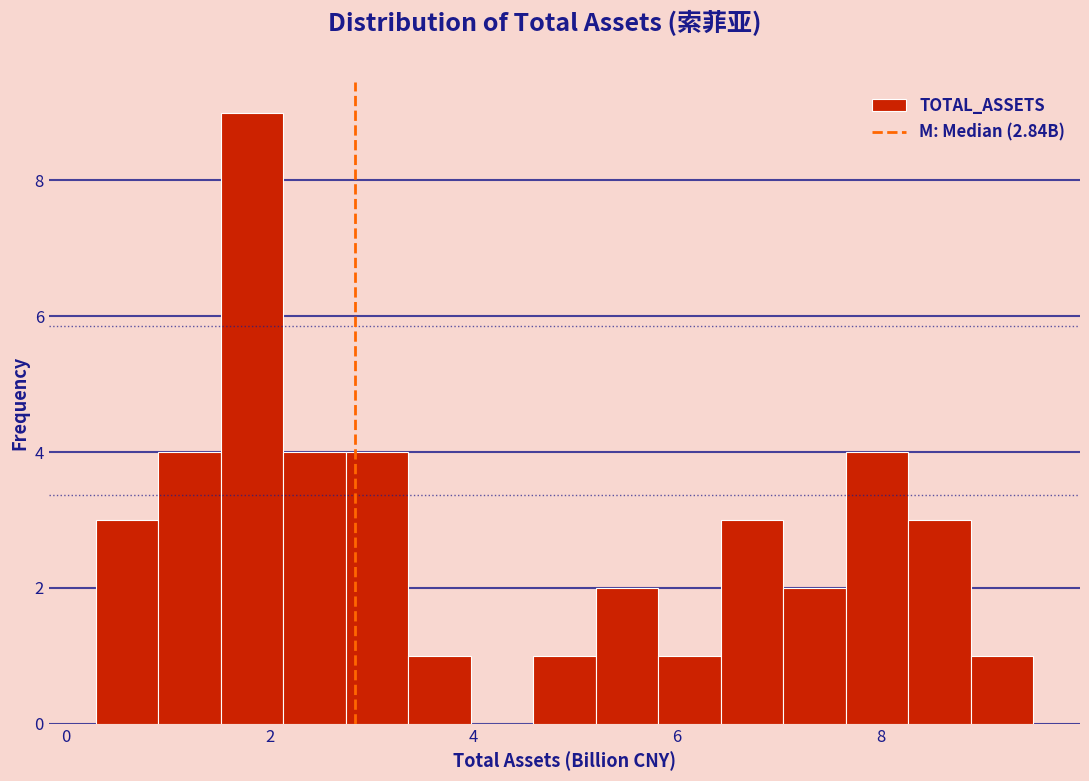

Read against the x-axis, roughly where is the centre of the tallest bar?

1.8